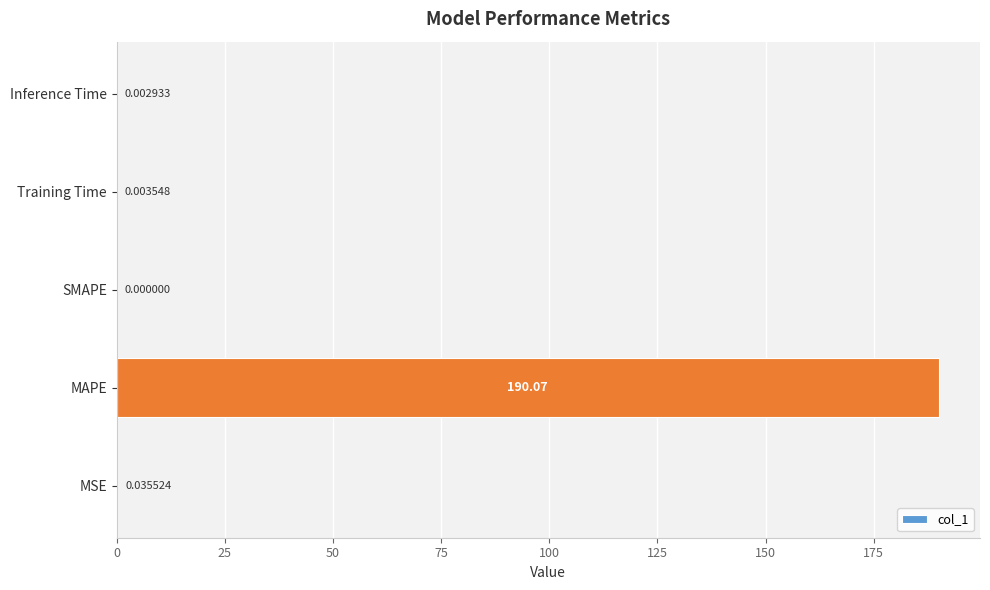

Which has a higher value, MSE or Training Time?

MSE